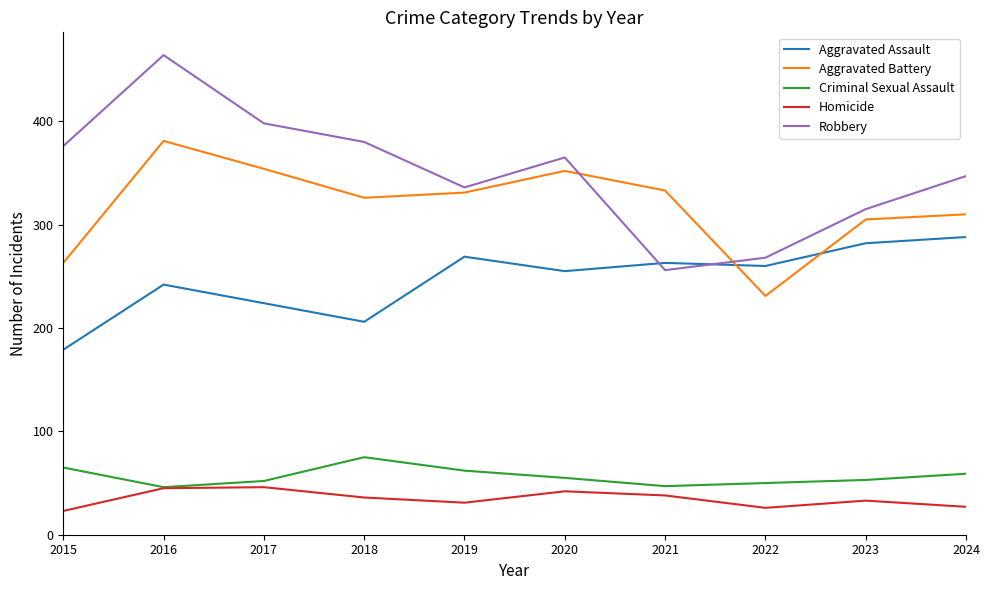

What is the smallest value displayed?

23